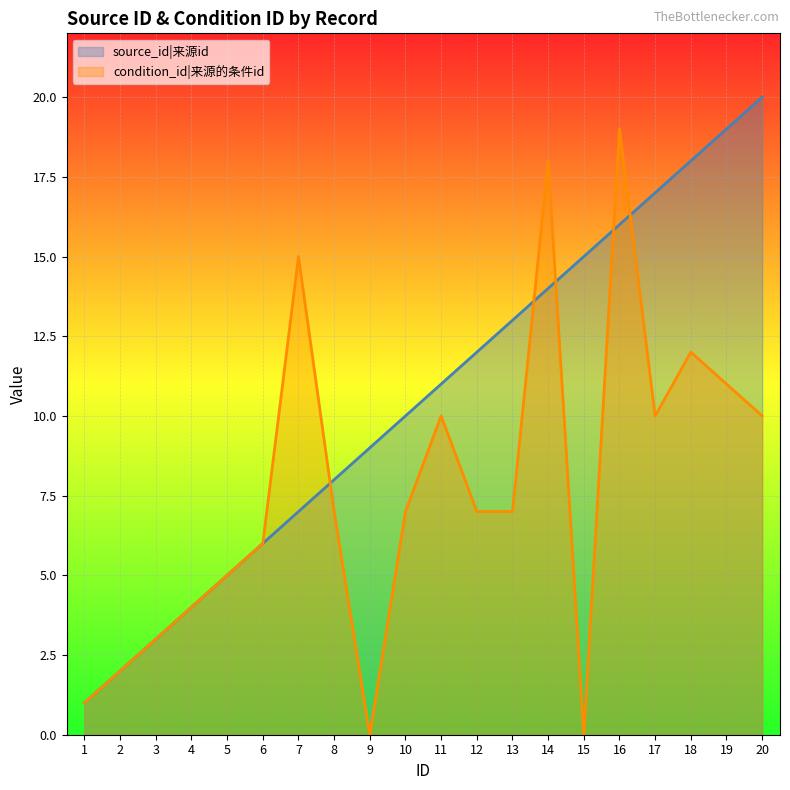

Which series ends up on top after the final intersection of source_id and condition_id?

source_id